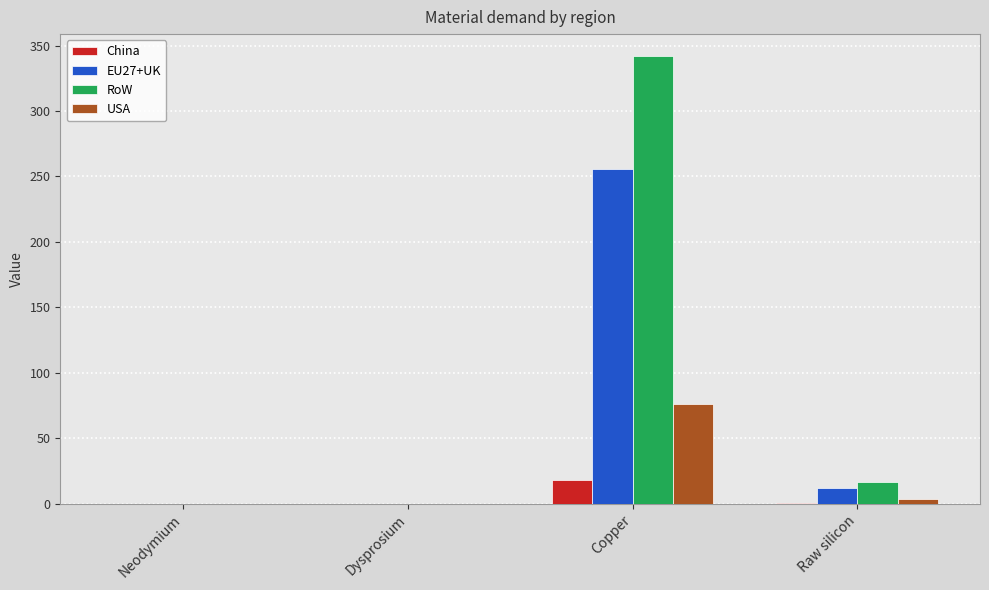

The EU27+UK series shows 0.0 at Neodymium. True or false?

True